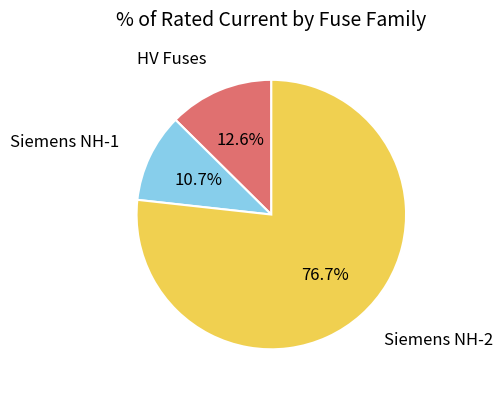

Does any single category account for the majority?

Yes